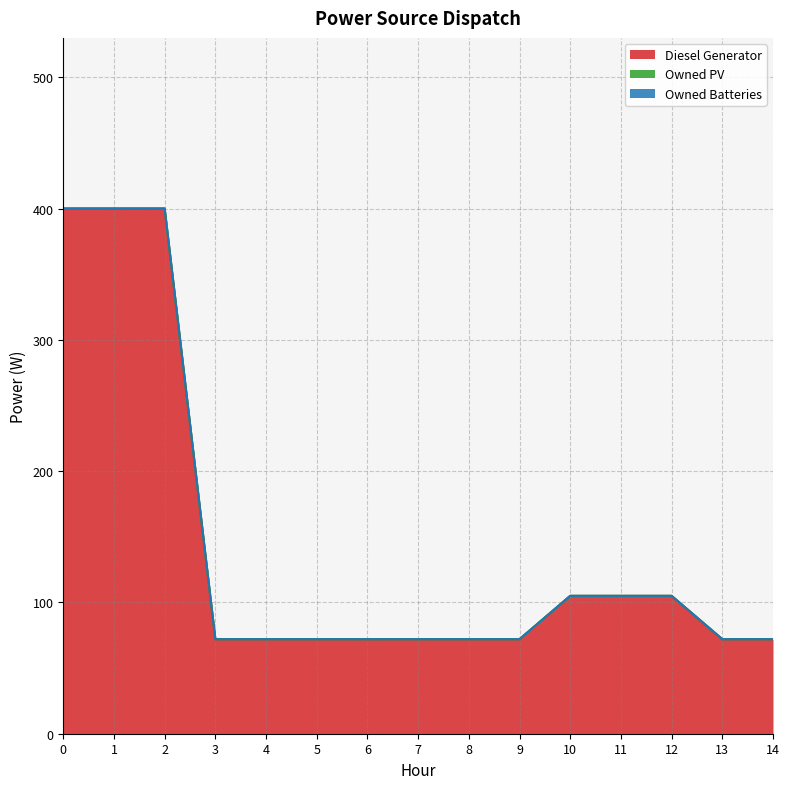

Reading left to right, extract all data points from this chart.

Diesel Generator: 400	400	400	72	72	72	72	72	72	72	105	105	105	72	72
Owned PV: 0	0	0	0	0	0	0	0	0	0	0	0	0	0	0
Owned Batteries: 0	0	0	0	0	0	0	0	0	0	0	0	0	0	0